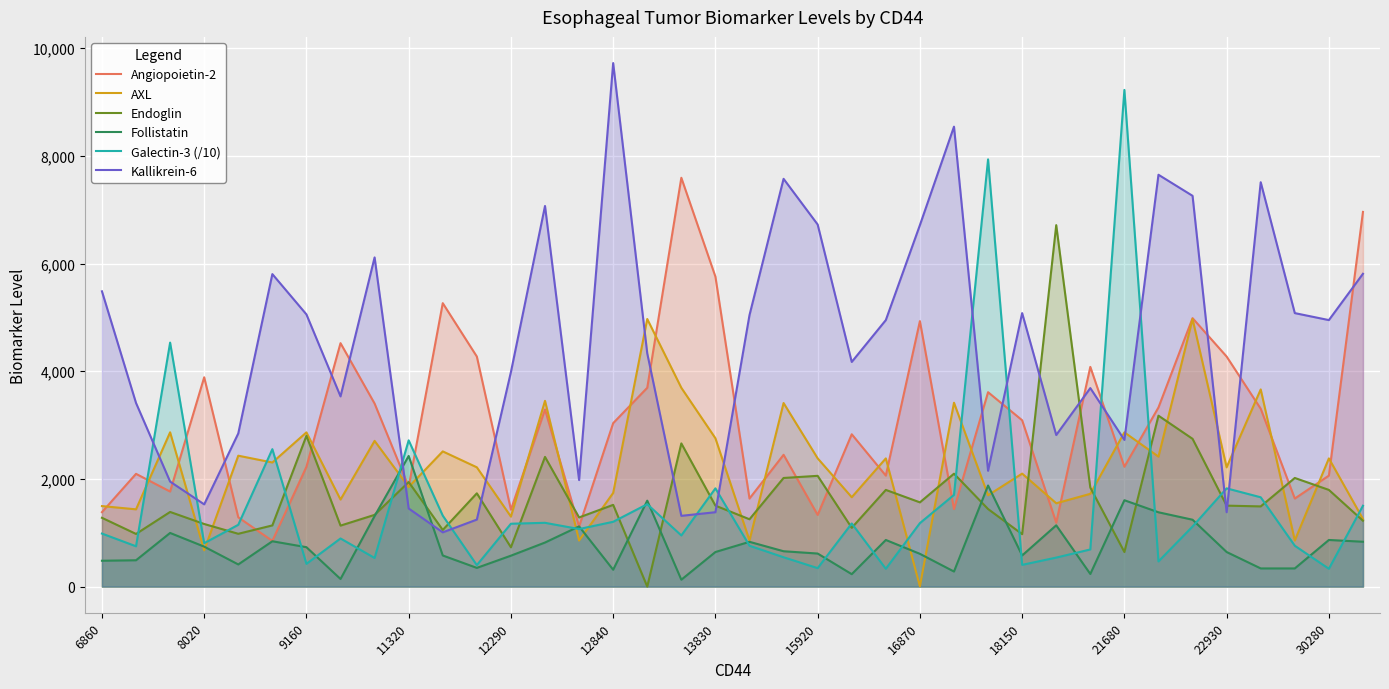

True or false: Endoglin has more than 1 interior local peaks.

True